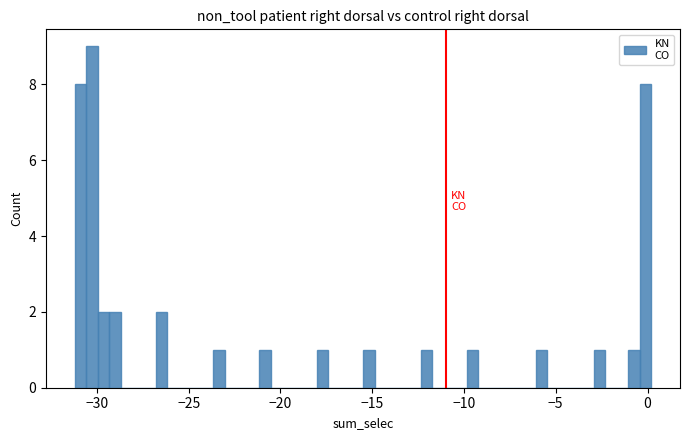

Read against the x-axis, roughly where is the centre of the tallest bar?

-30.5